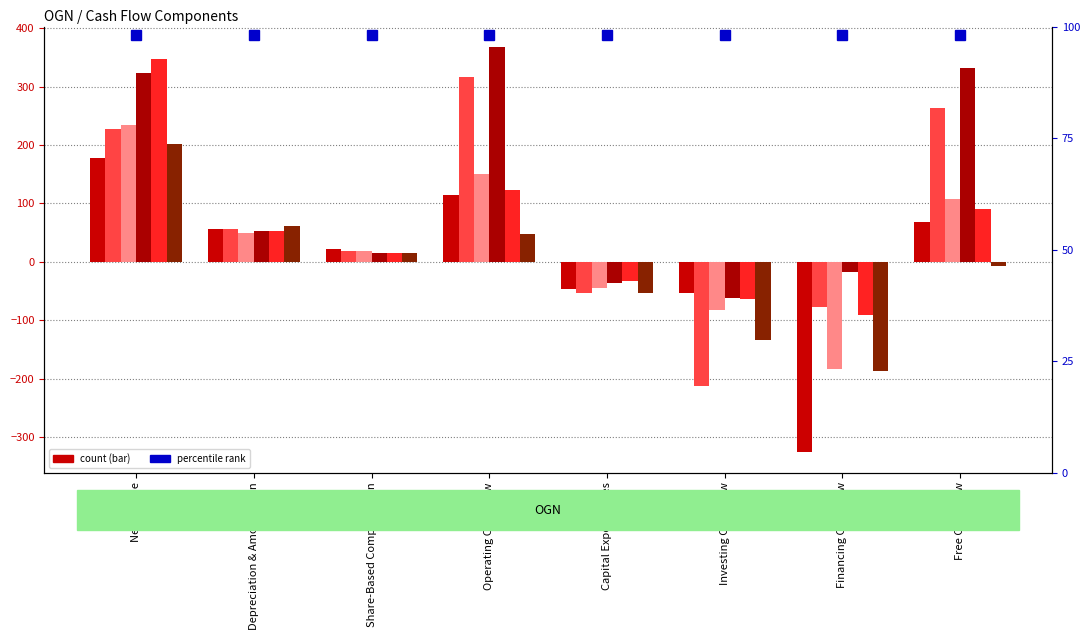

How many bars are there in each group?

6